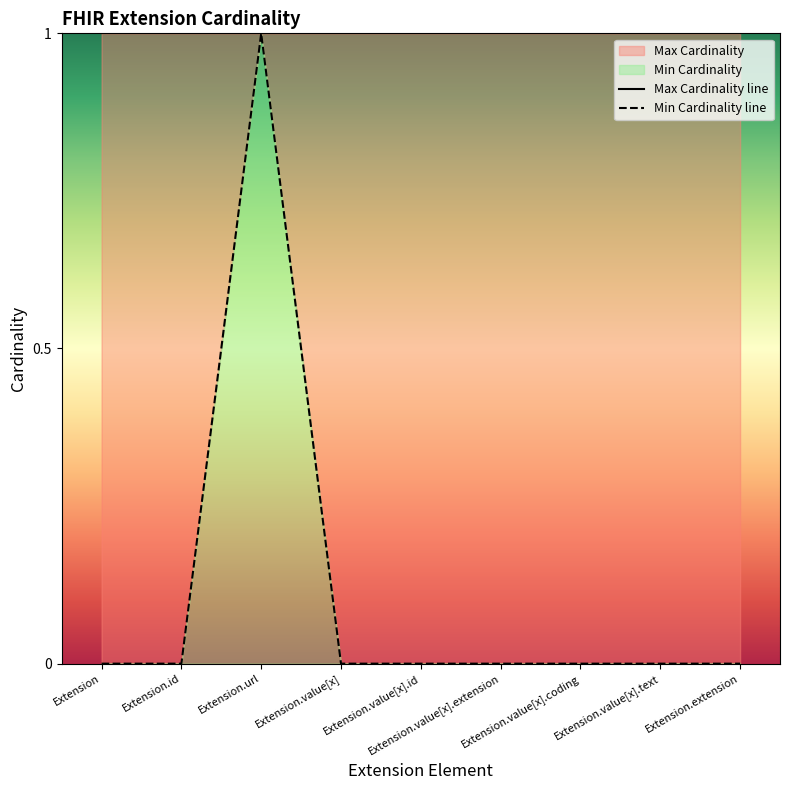

What position from the right is Extension.id?

8